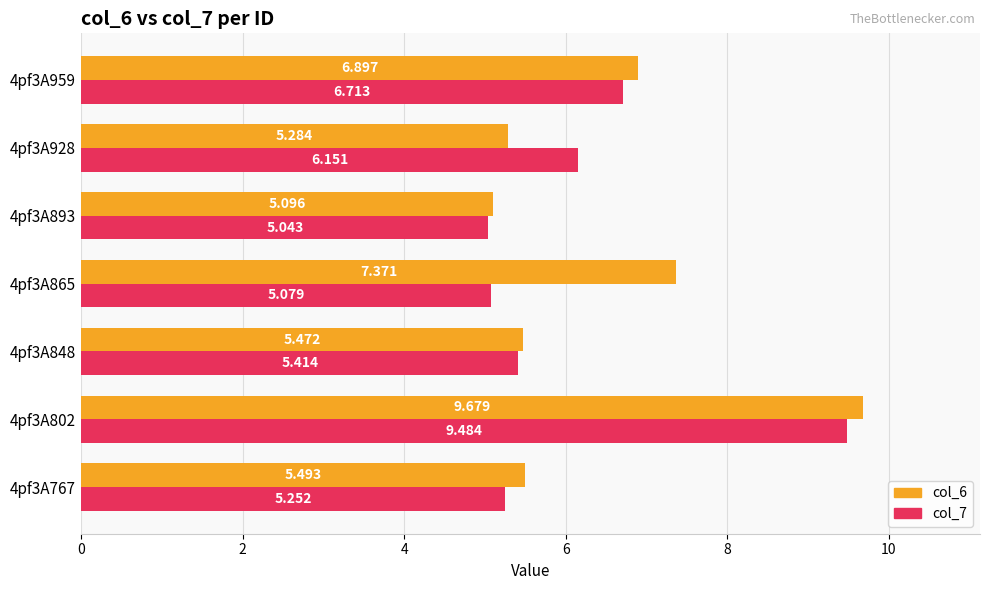

What are all the series names shown in the legend?

col_6, col_7